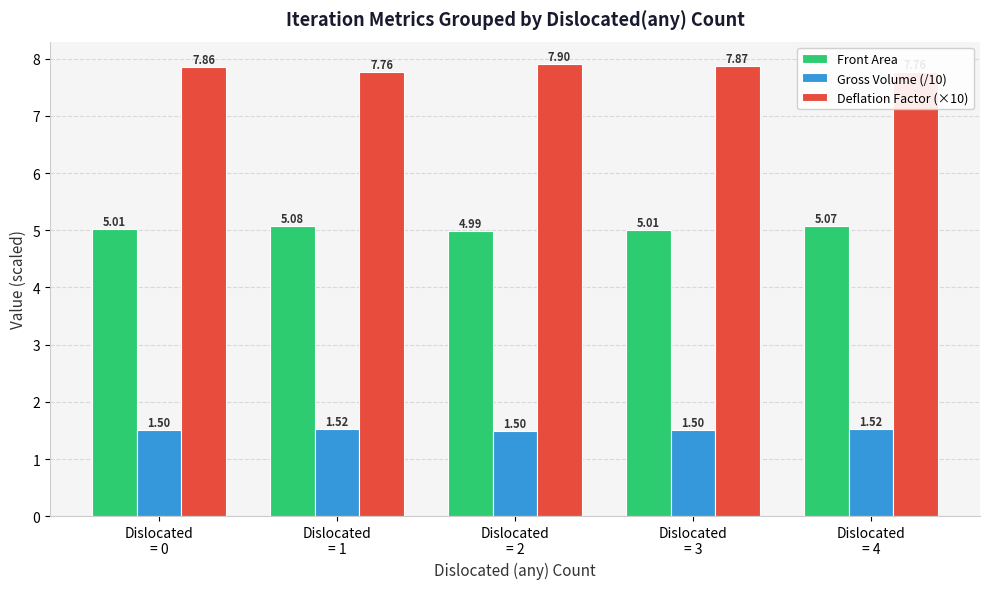

What is the minimum value shown in the chart?

1.5